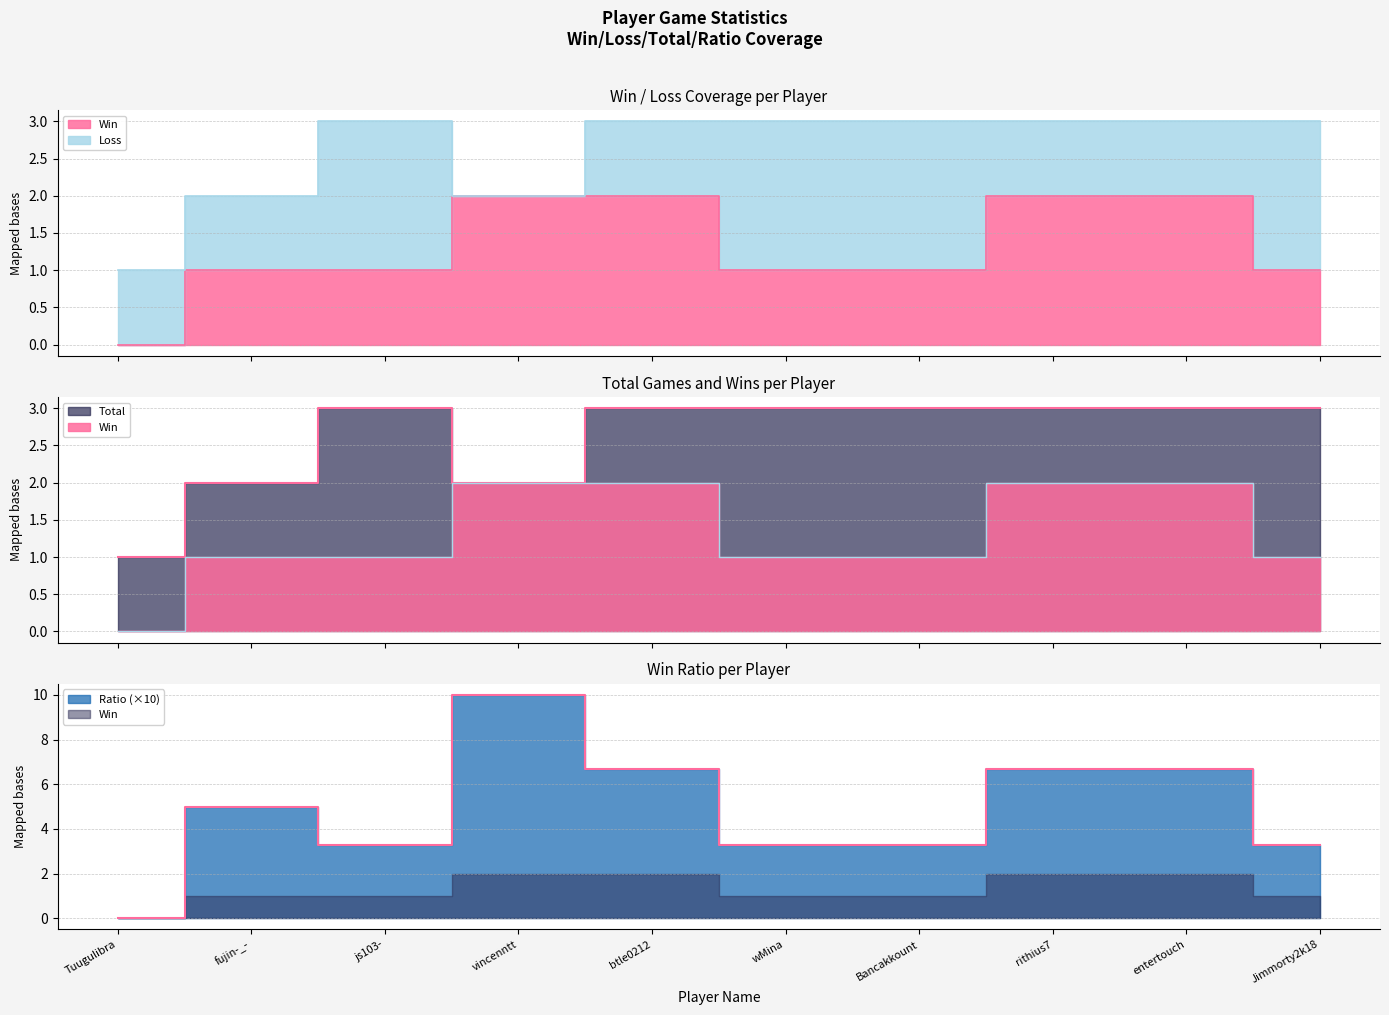

Which series has the widest spread of values?

Ratio